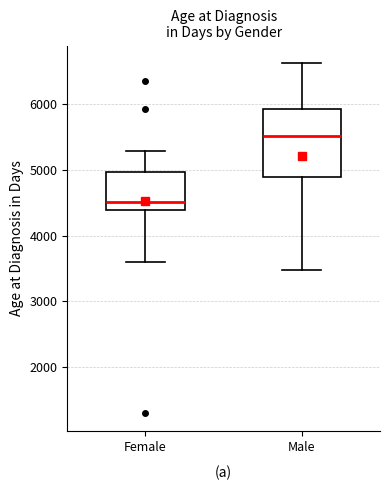

Which box's median line is the lowest?

Female